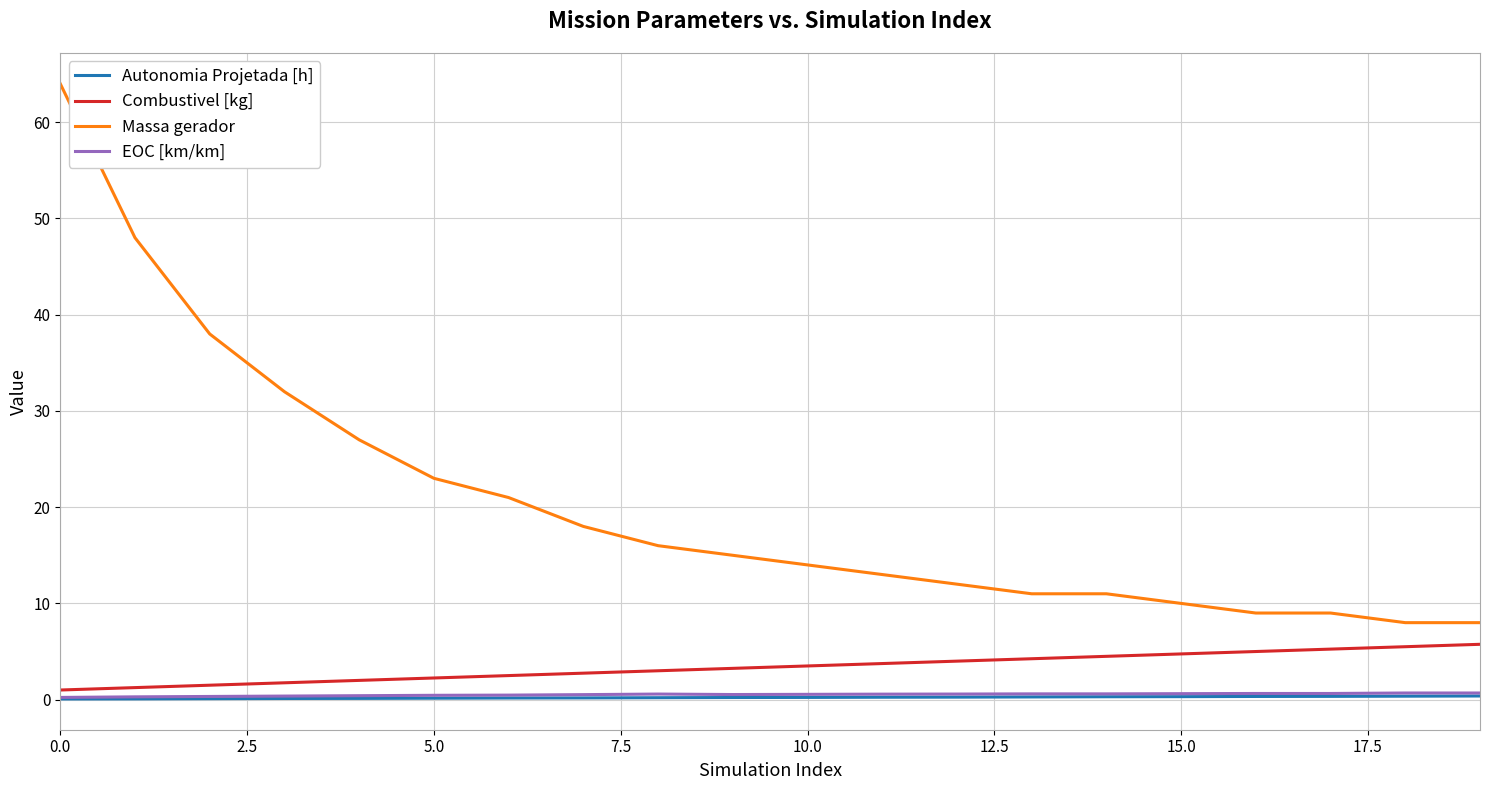

Which series has the widest spread of values?

Massa gerador